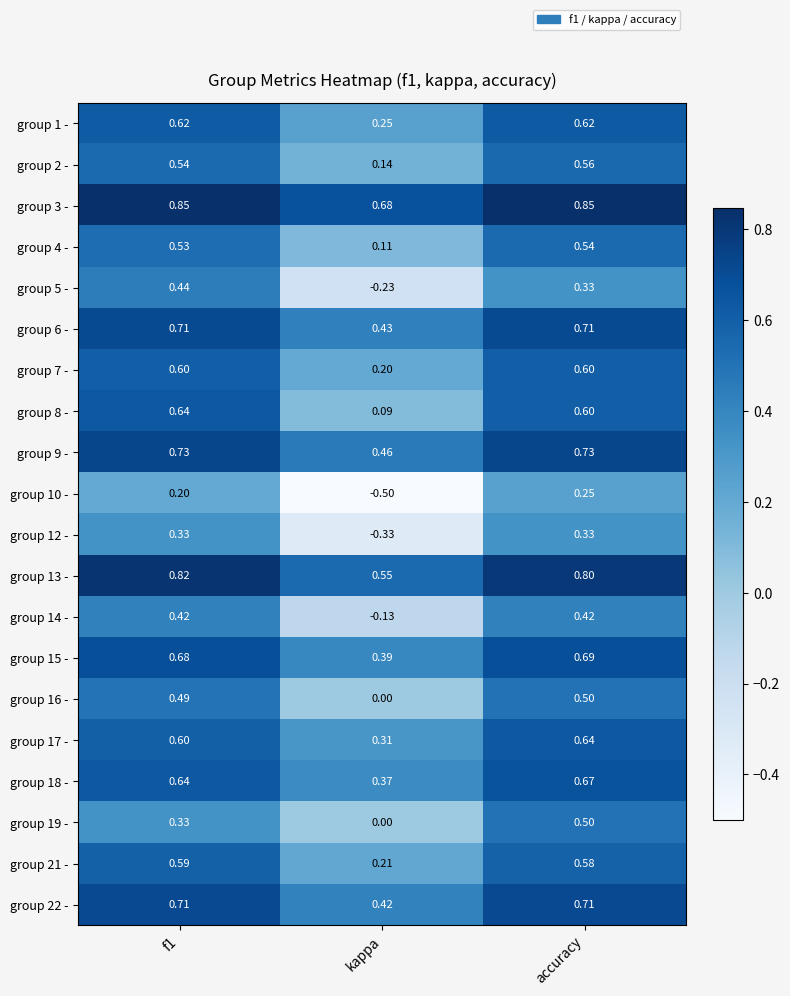

How many categories are shown in the chart?

3